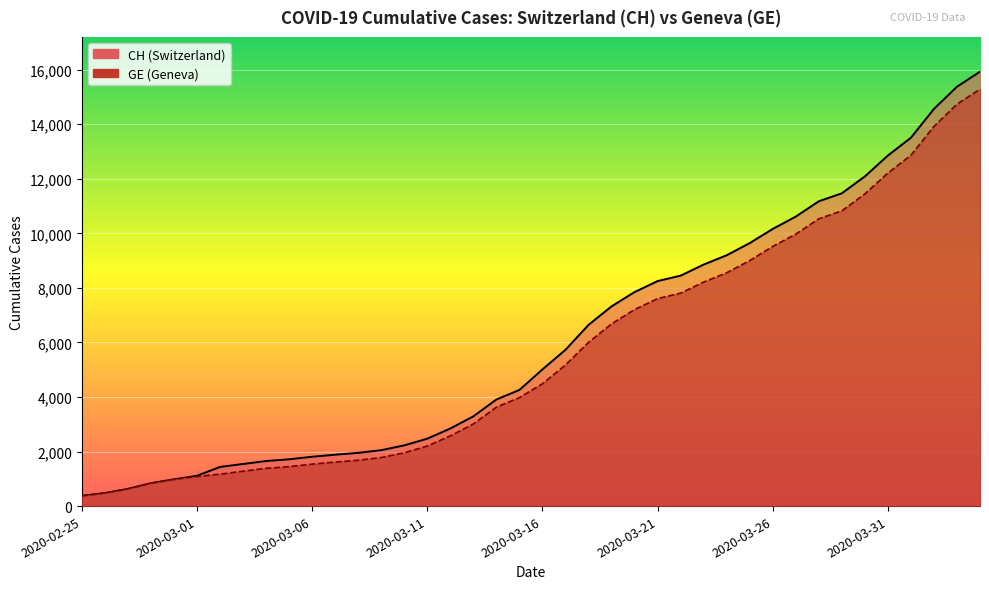

True or false: GE and CH intersect in this chart.

False